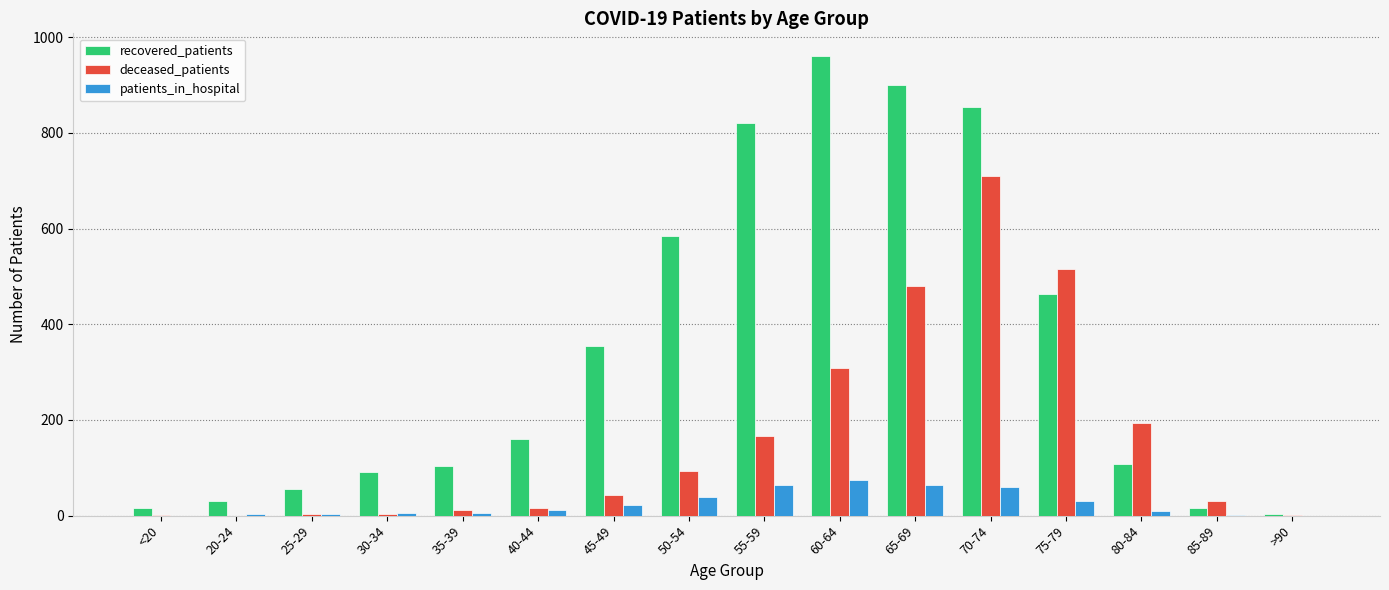

Which series changed the most between <20 and 75-79?

deceased_patients